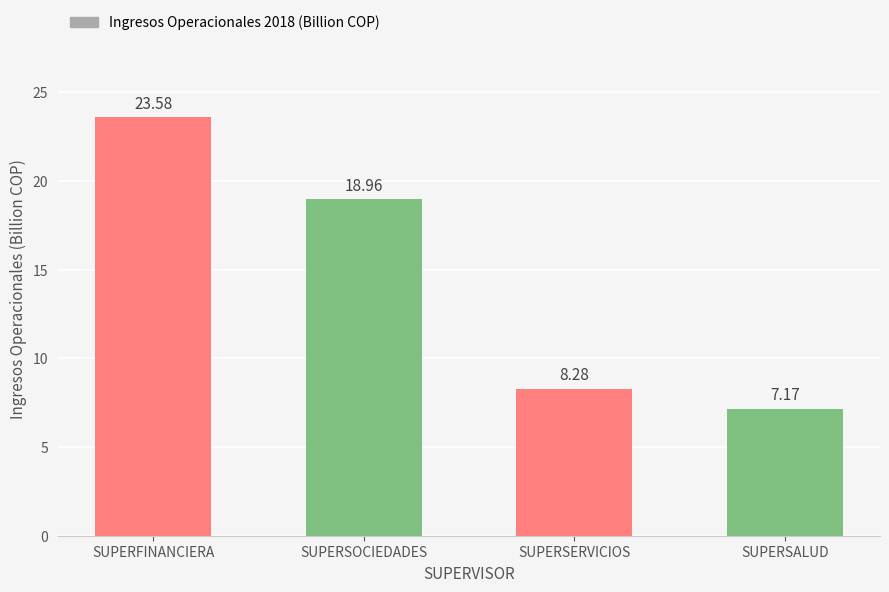

How many data points are above 18?

2